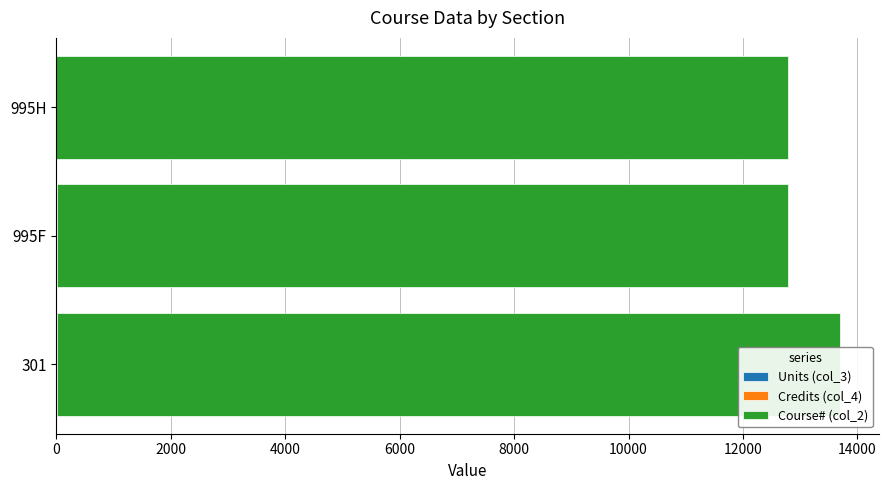

What is the sum of all Units (col_3) values?

10.0